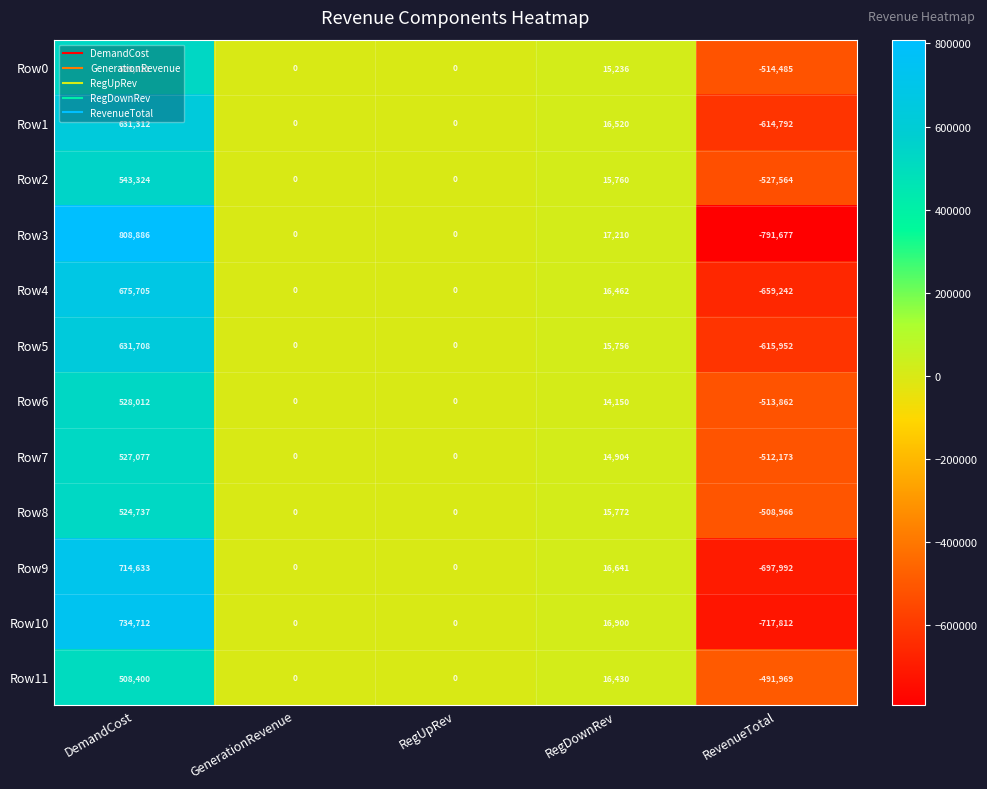

The value of Row5 at RegDownRev is 4434. True or false?

False